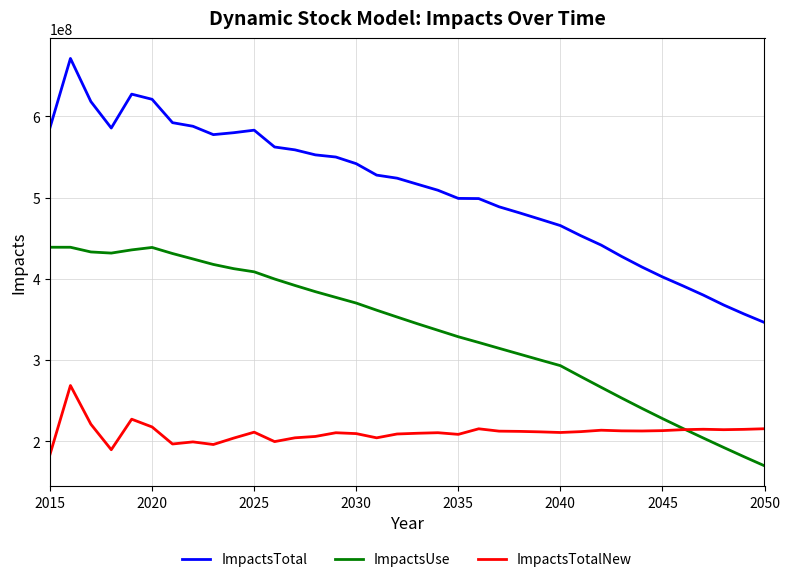

True or false: ImpactsTotalNew and ImpactsTotal cross at least once.

False